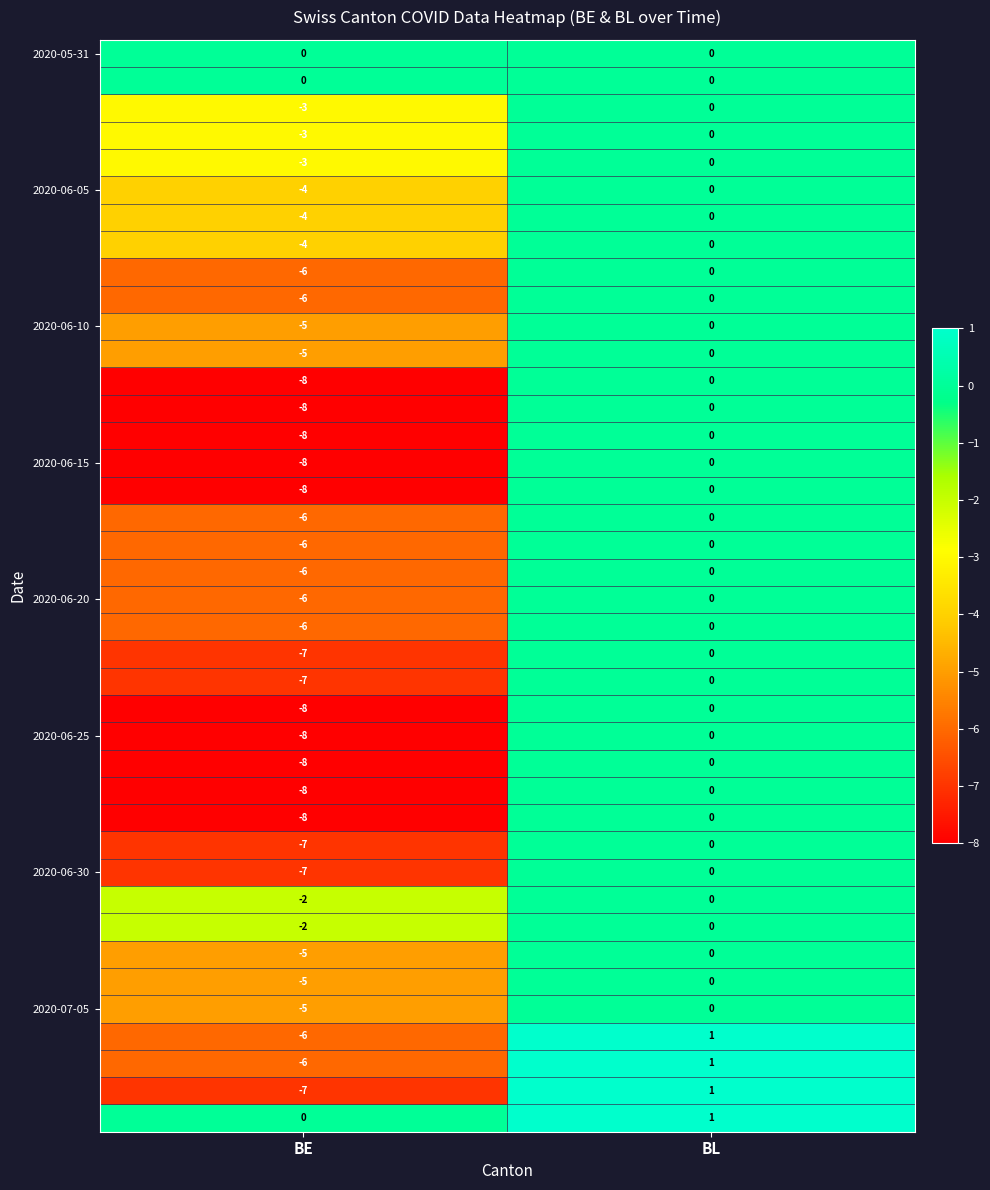

Which category has the highest value across all series?

BL